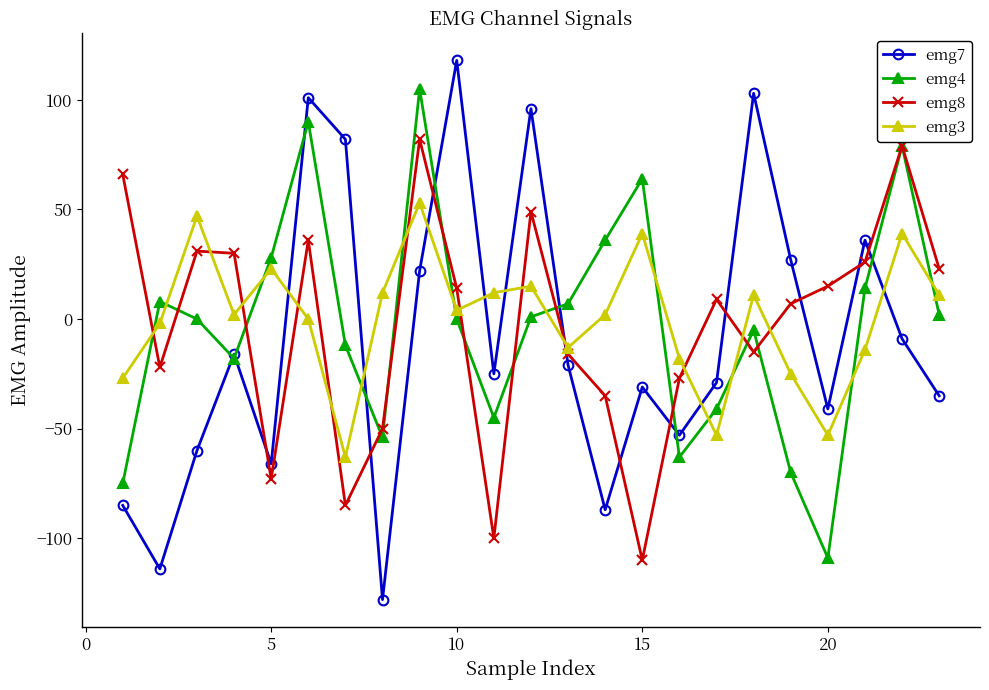

How many interior local peaks does the emg4 series have?

6